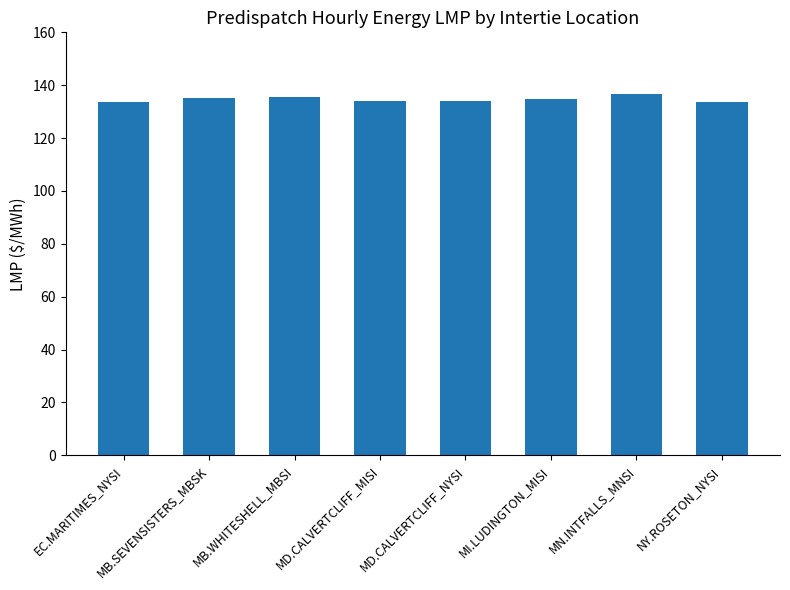

What is the difference between the maximum and minimum values?

3.1